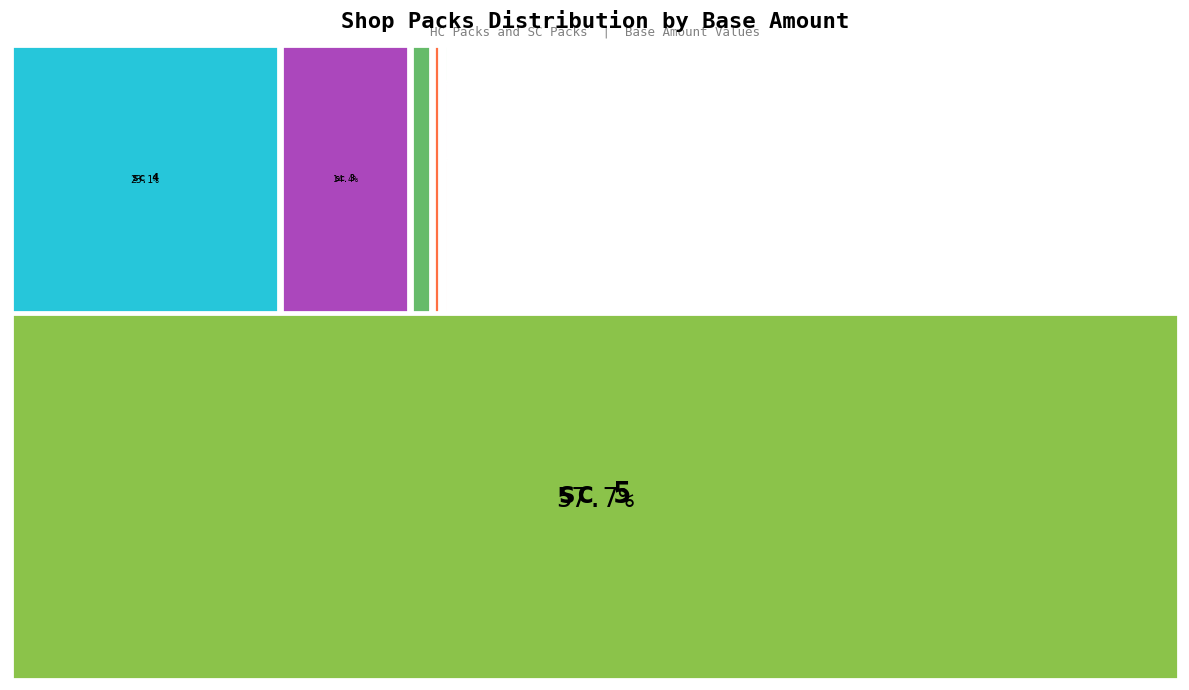

What is the total percentage of shop_pack_sc_4 and shop_pack_sc_0?

23.4%